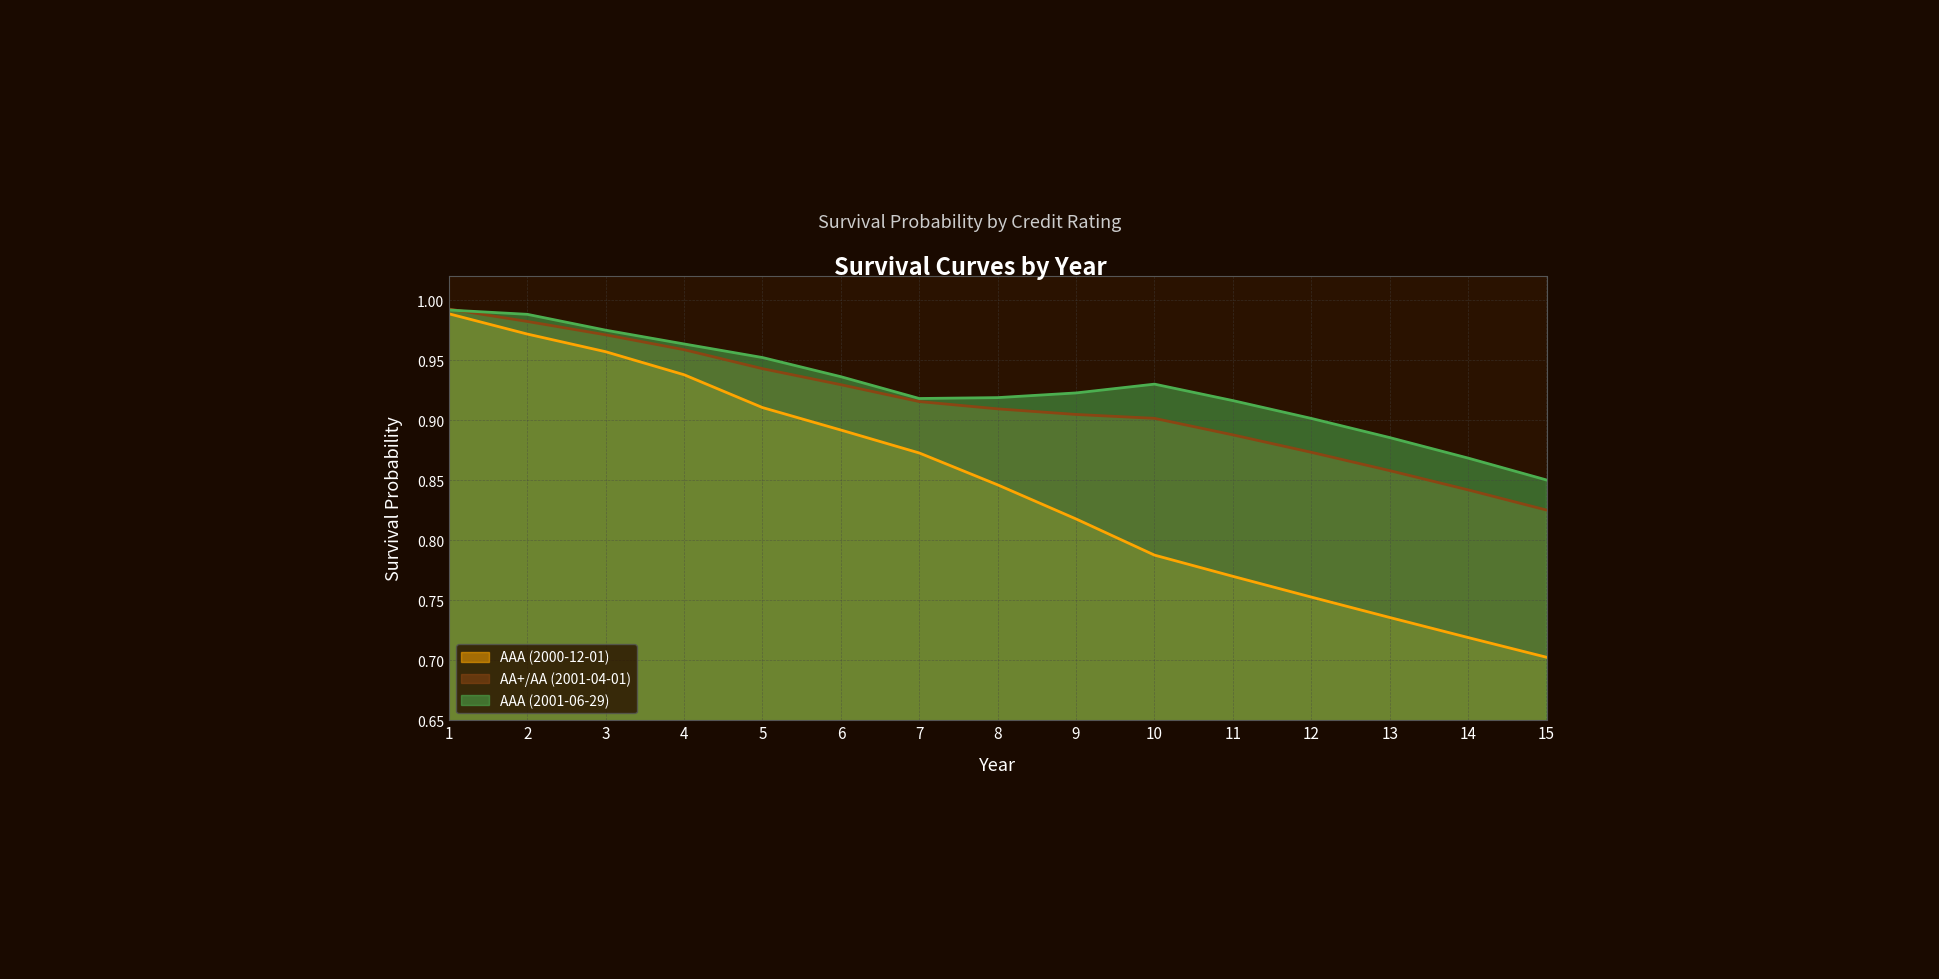

Where is AAA (2000-12-01) nearest to the value 0?

15